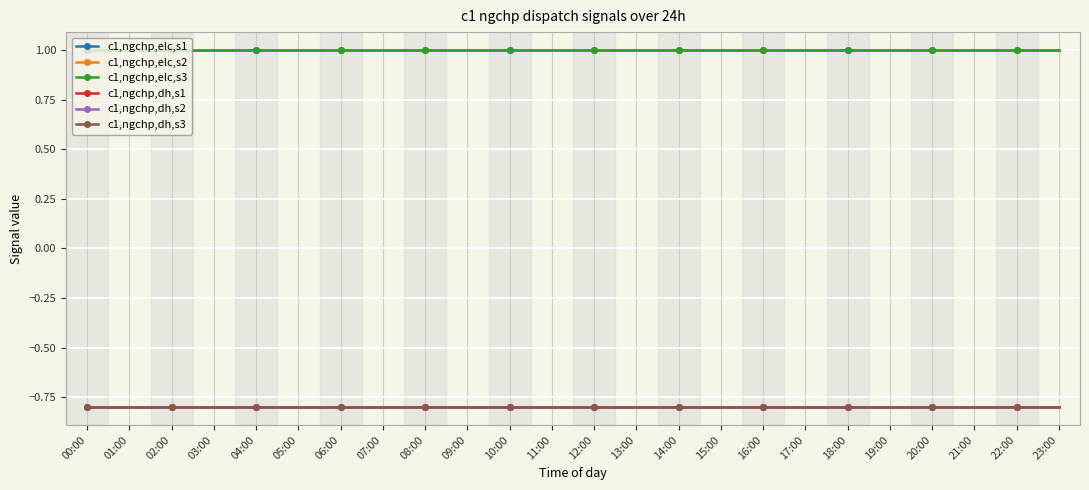

What is the average value of the c1,ngchp,dh,s2 series?

-0.8